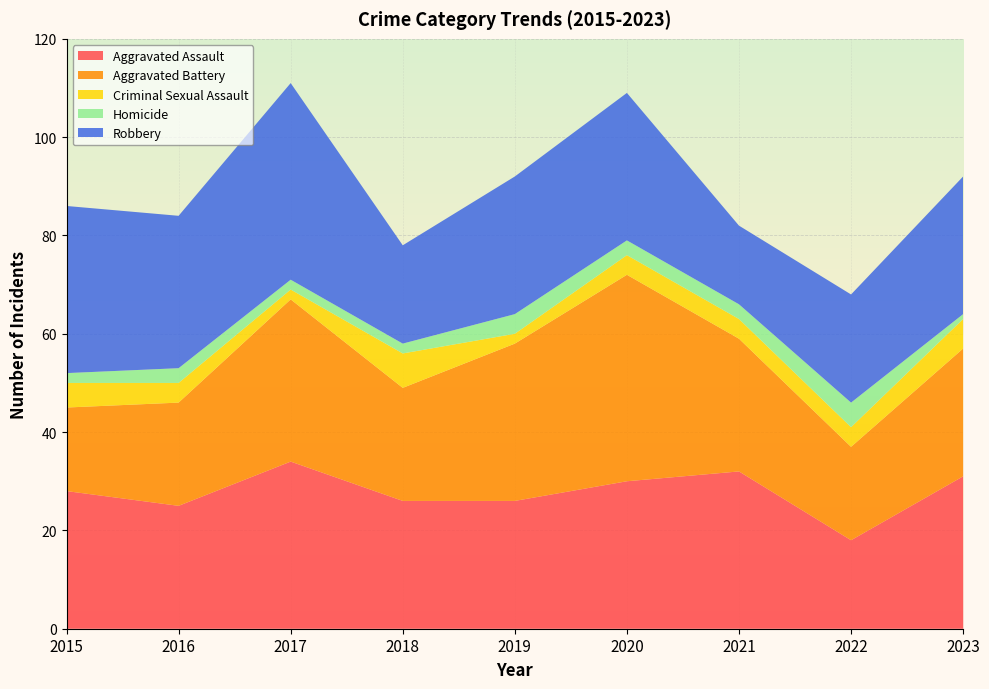

Reading left to right, list all the values displayed in this chart.

Aggravated Assault: 28	25	34	26	26	30	32	18	31
Aggravated Battery: 17	21	33	23	32	42	27	19	26
Criminal Sexual Assault: 5	4	2	7	2	4	4	4	6
Homicide: 2	3	2	2	4	3	3	5	1
Robbery: 34	31	40	20	28	30	16	22	28